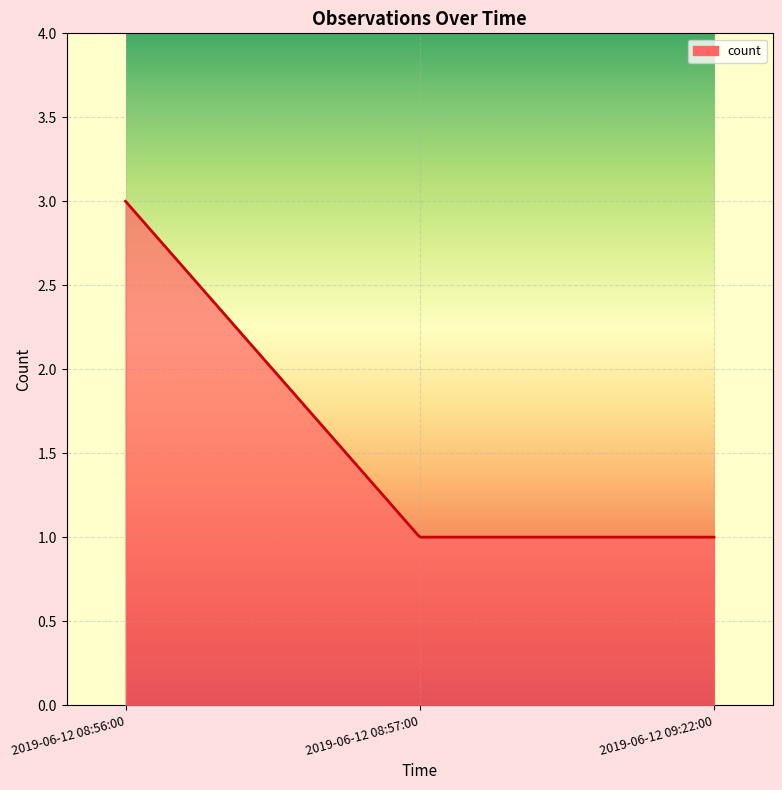

How many lines are shown in the chart?

1